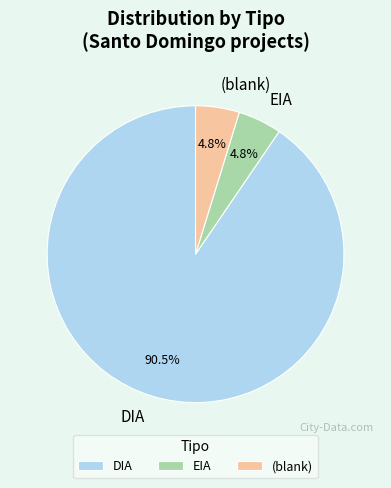

To the nearest percent, what portion does EIA represent?

5%